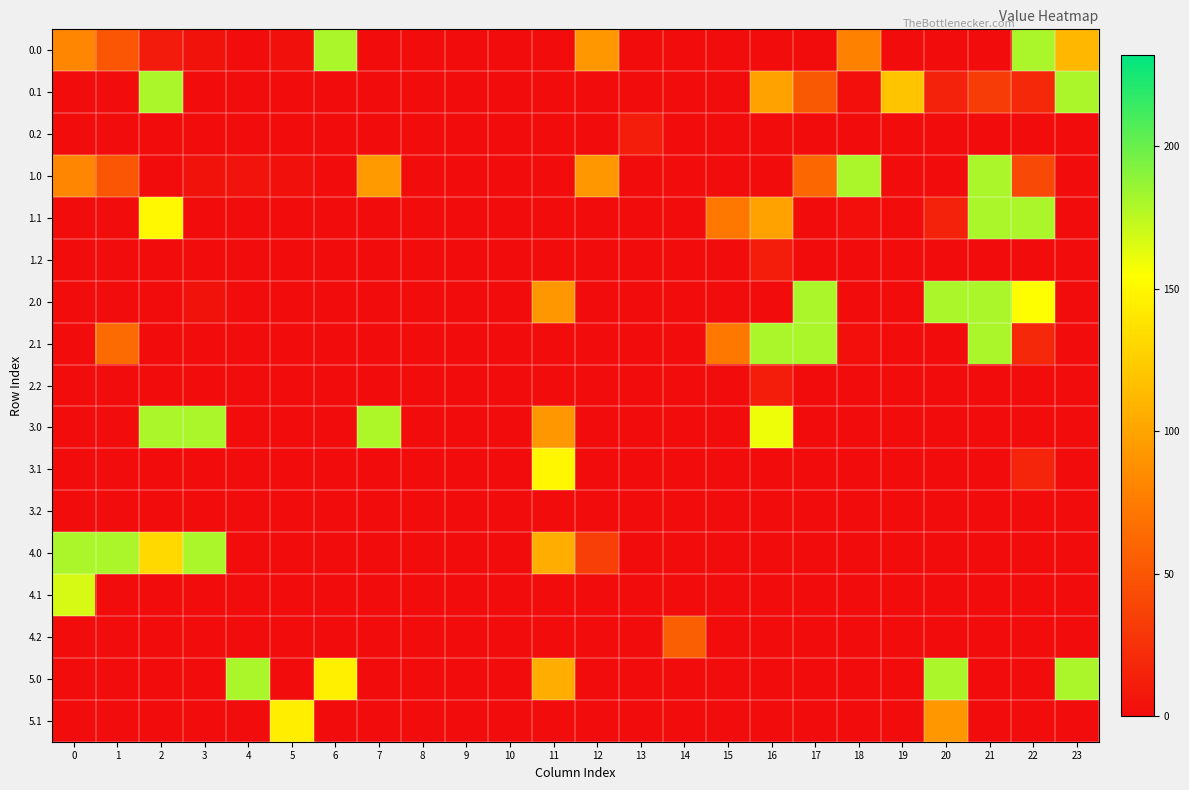

Count the number of data series in this chart.

17